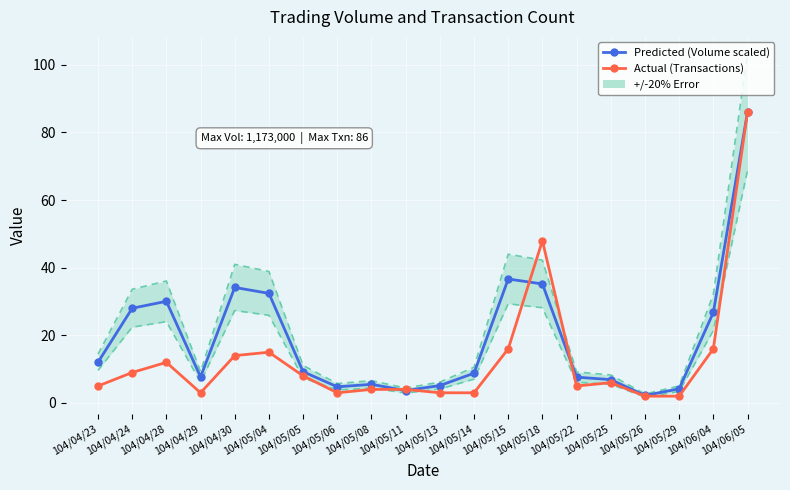

Is the value of Actual (Transactions) at 104/05/26 greater than the value of Predicted (Volume scaled) at 104/05/11?

No